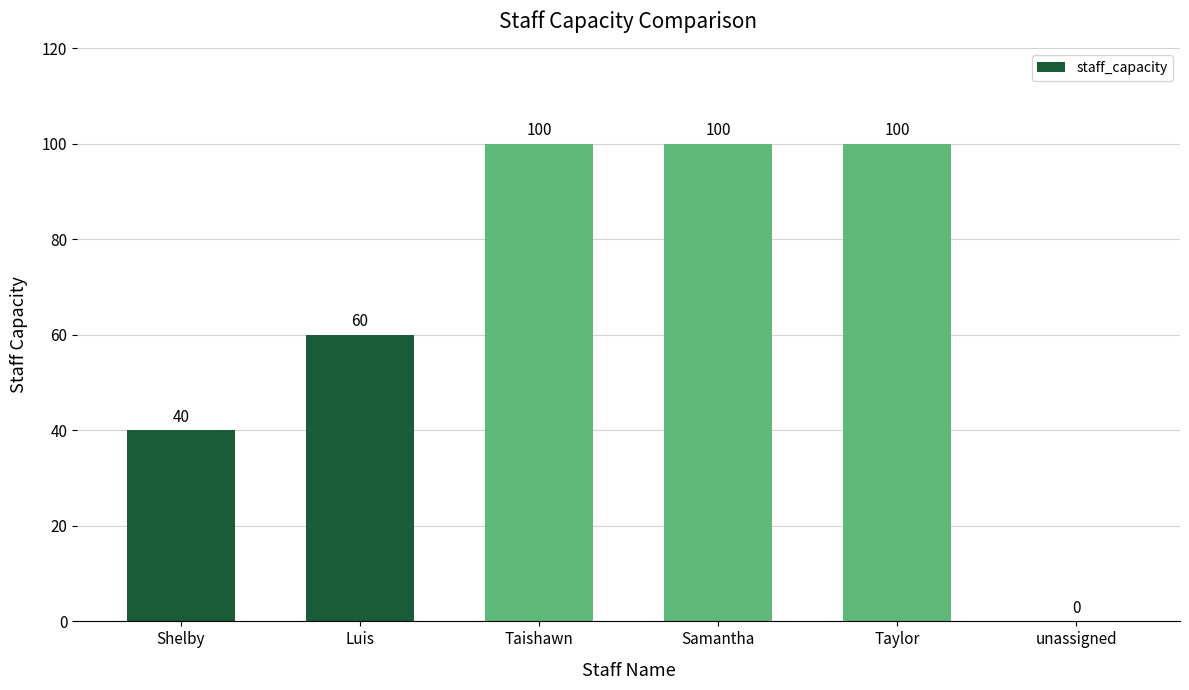

The value at unassigned is 46. True or false?

False